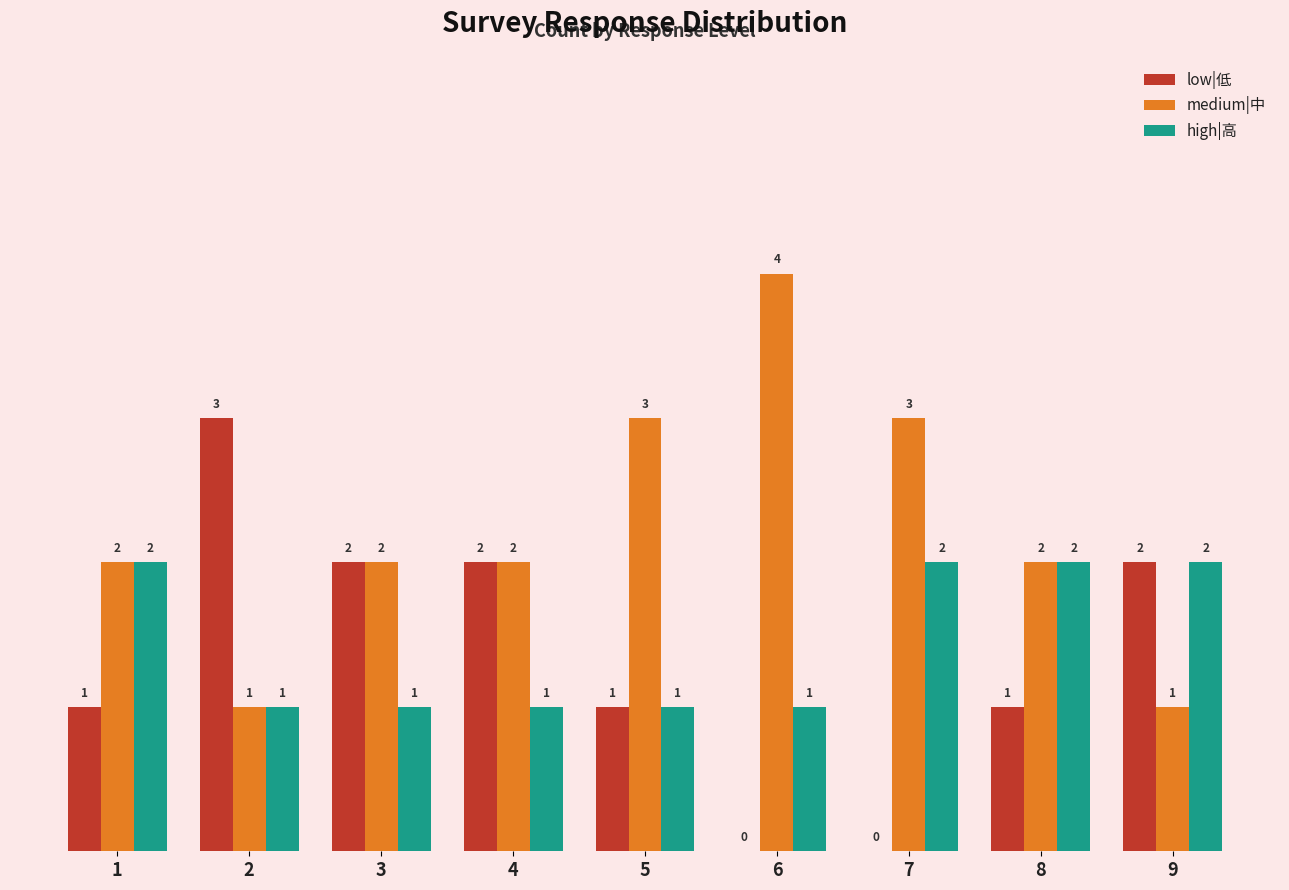

What is the greatest value displayed?

4